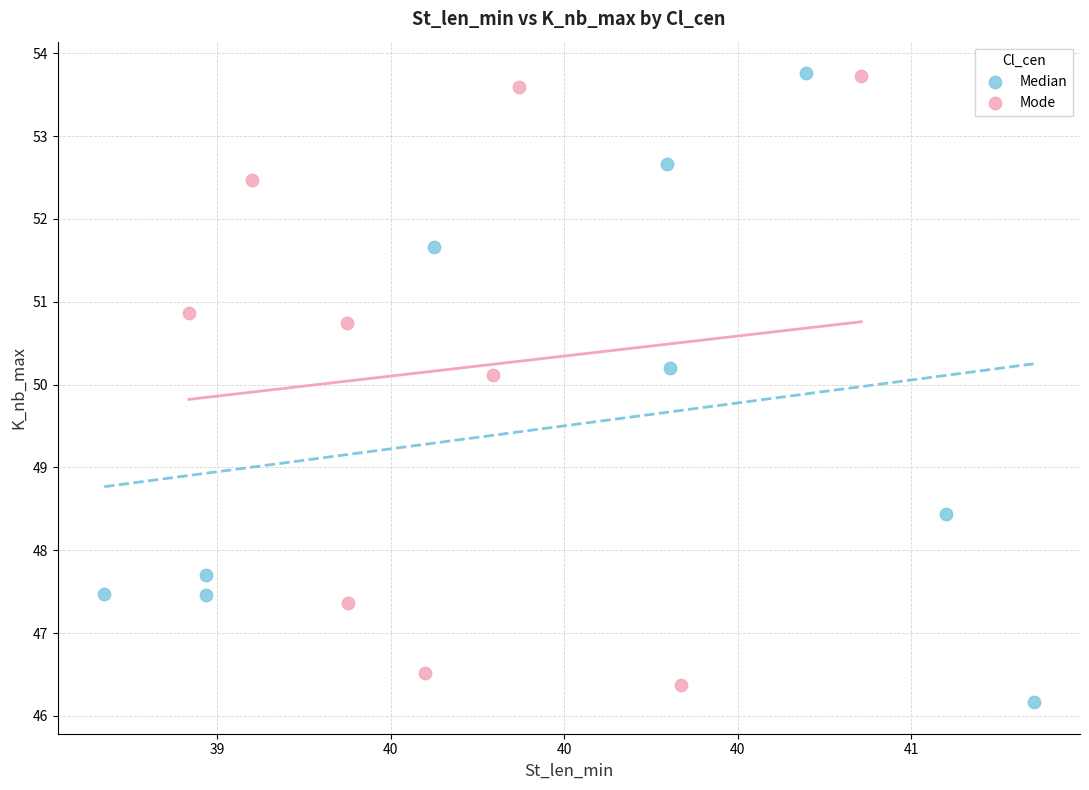

What are all the series names shown in the legend?

Median, Mode